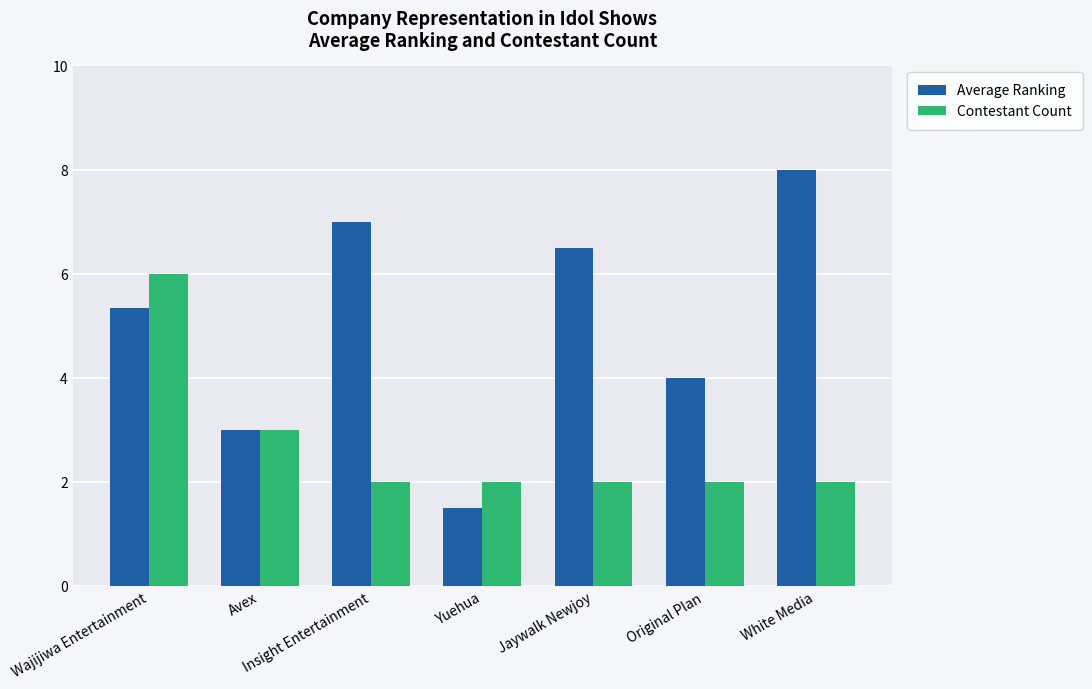

What is the smallest value displayed?

1.5